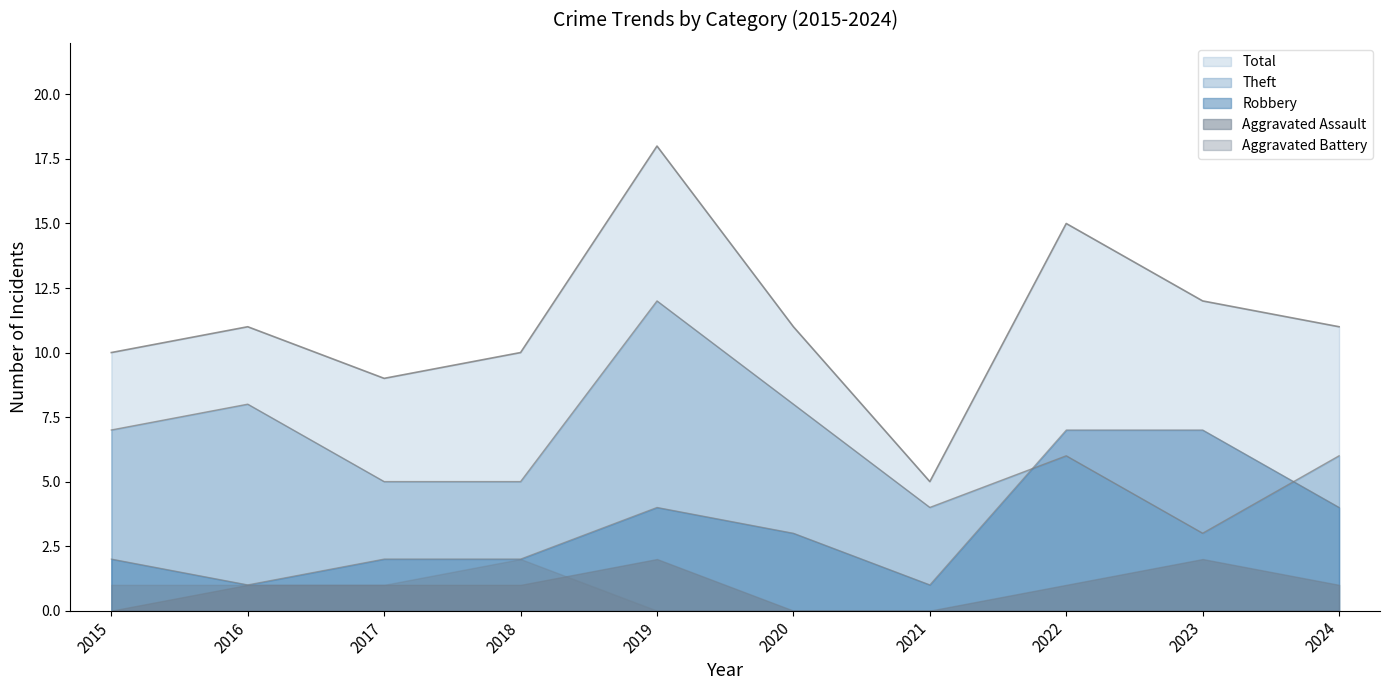

Where is the first local minimum for Total?

2017